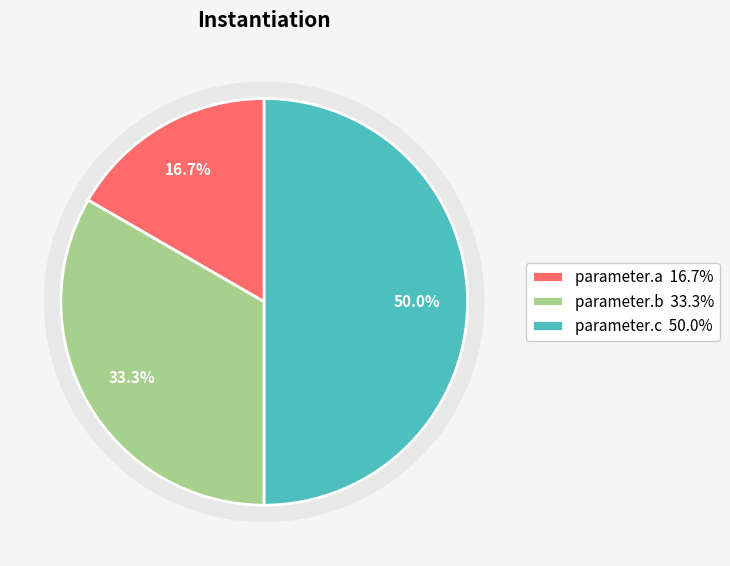

Is there a majority slice in this chart?

No